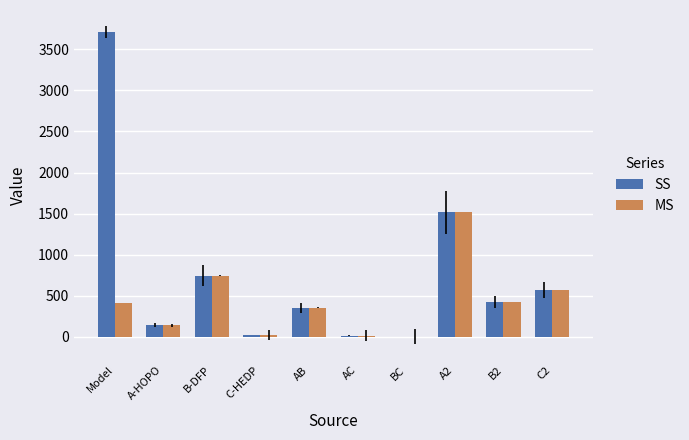

Which category has the highest value in the MS series?

A2